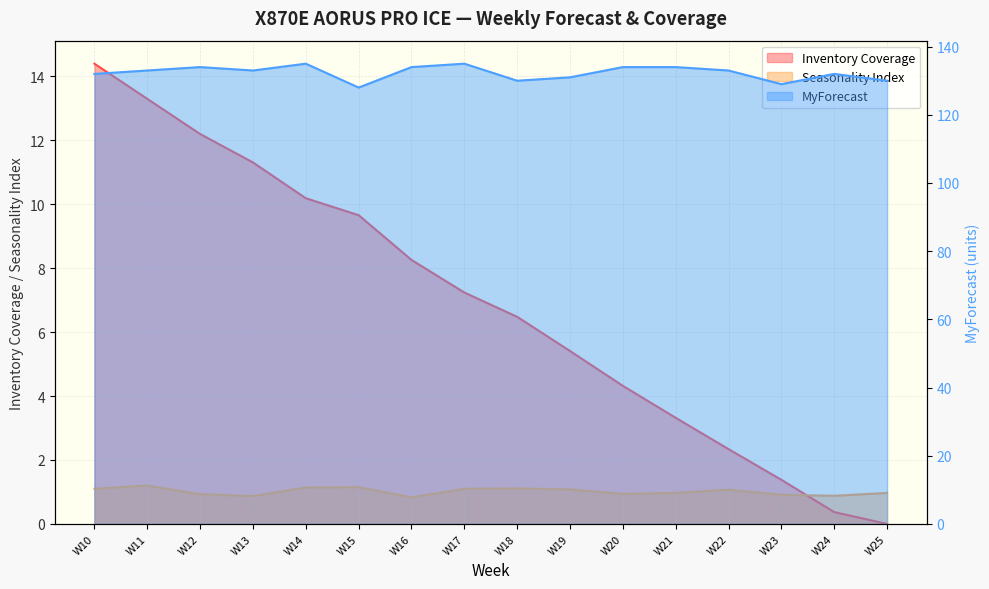

What are all the series names shown in the legend?

Inventory Coverage, Seasonality Index, MyForecast